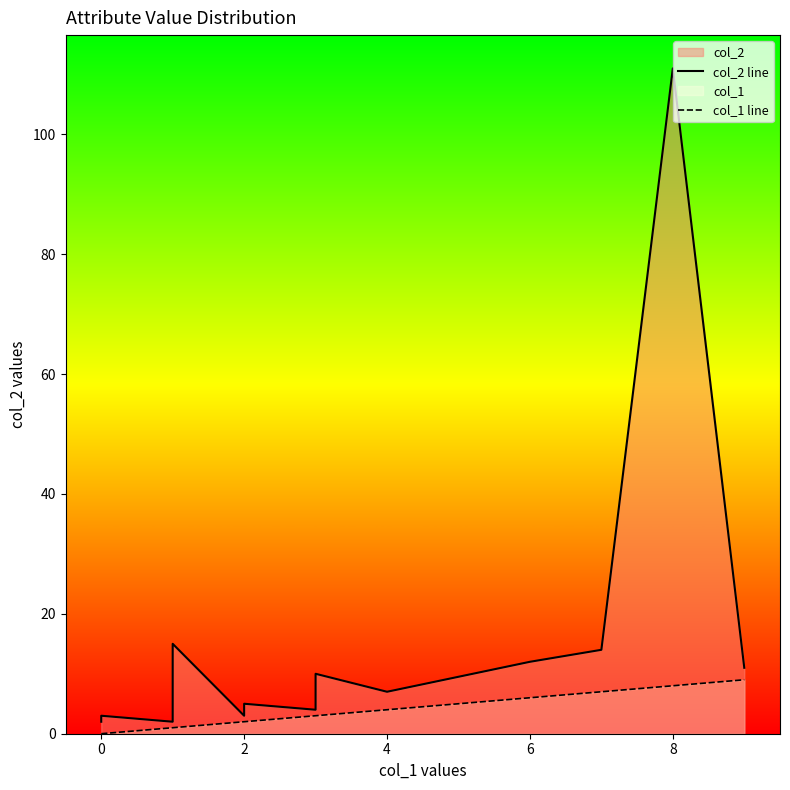

Between 0 and 8, which series saw the biggest shift?

col_2 line